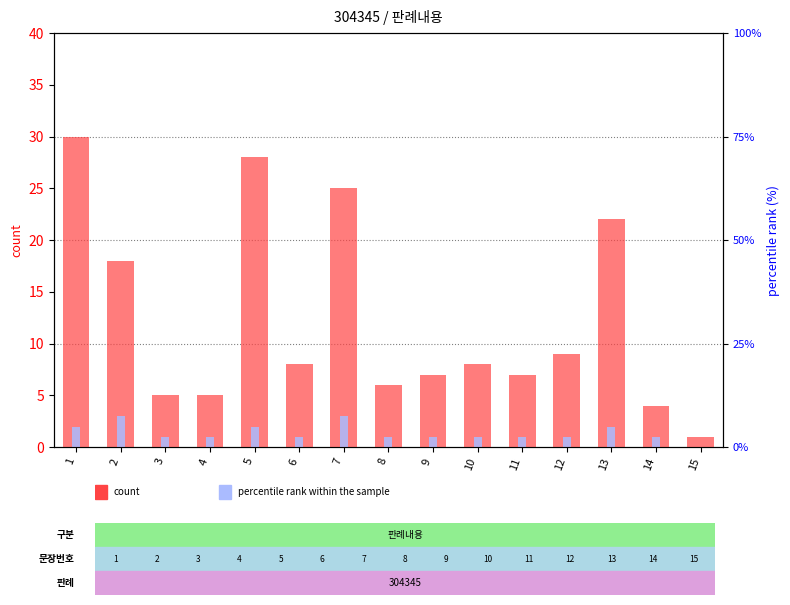

Is the value of percentile rank within the sample at 9 greater than the value of count at 6?

No